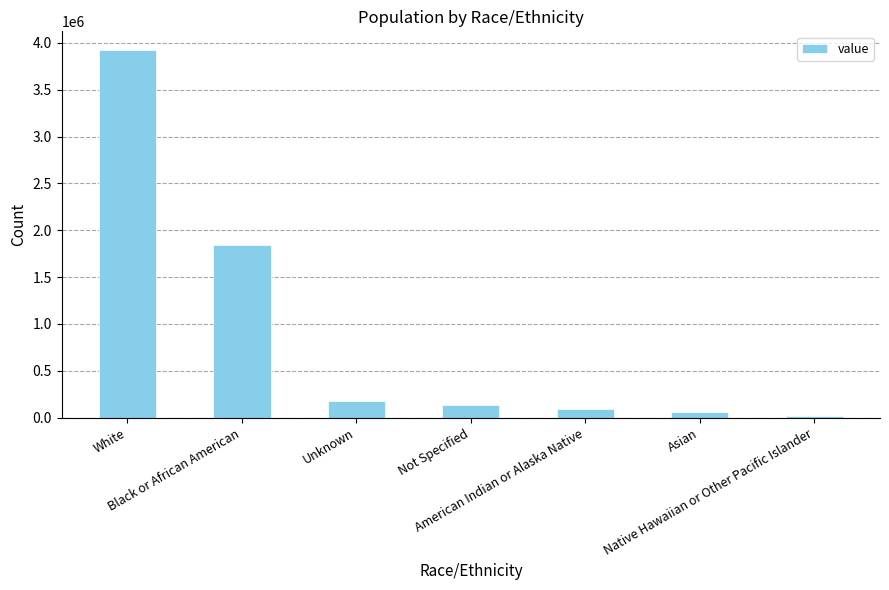

Rank the categories by value from lowest to highest.

Native Hawaiian or Other Pacific Islander, Asian, American Indian or Alaska Native, Not Specified, Unknown, Black or African American, White